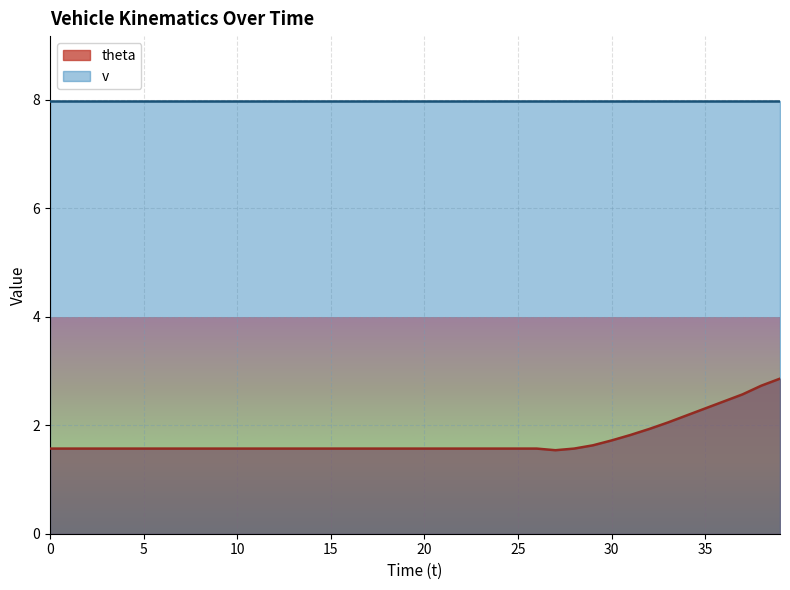

What is the difference between the values at 35 and 21?

0.7